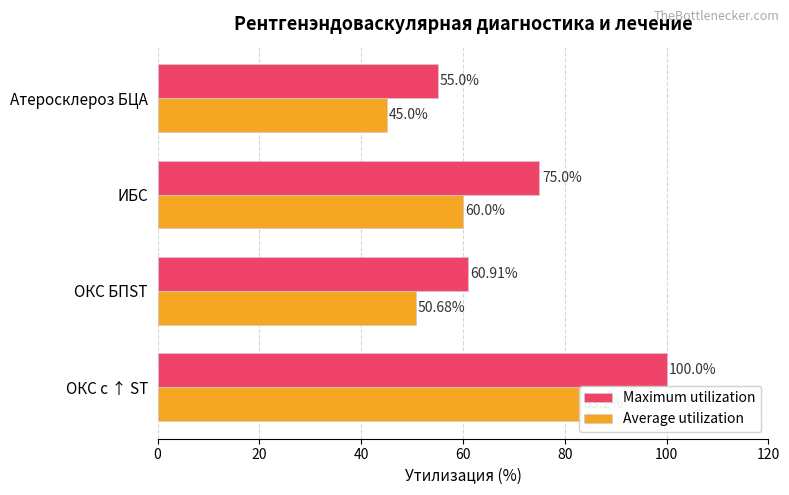

What is the total value across all series at ОКС с ↑ ST?

183.2